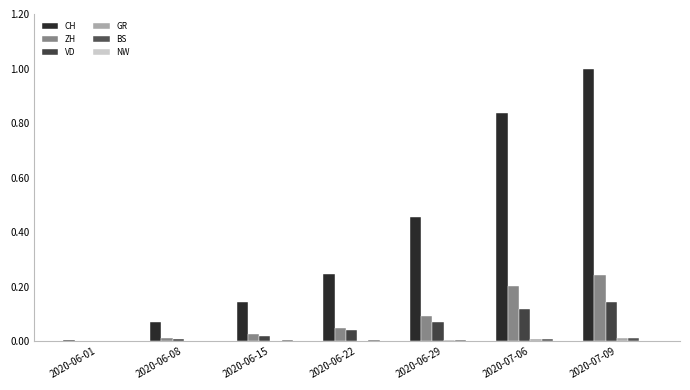

Where is GR nearest to the value 0?

2020-06-01